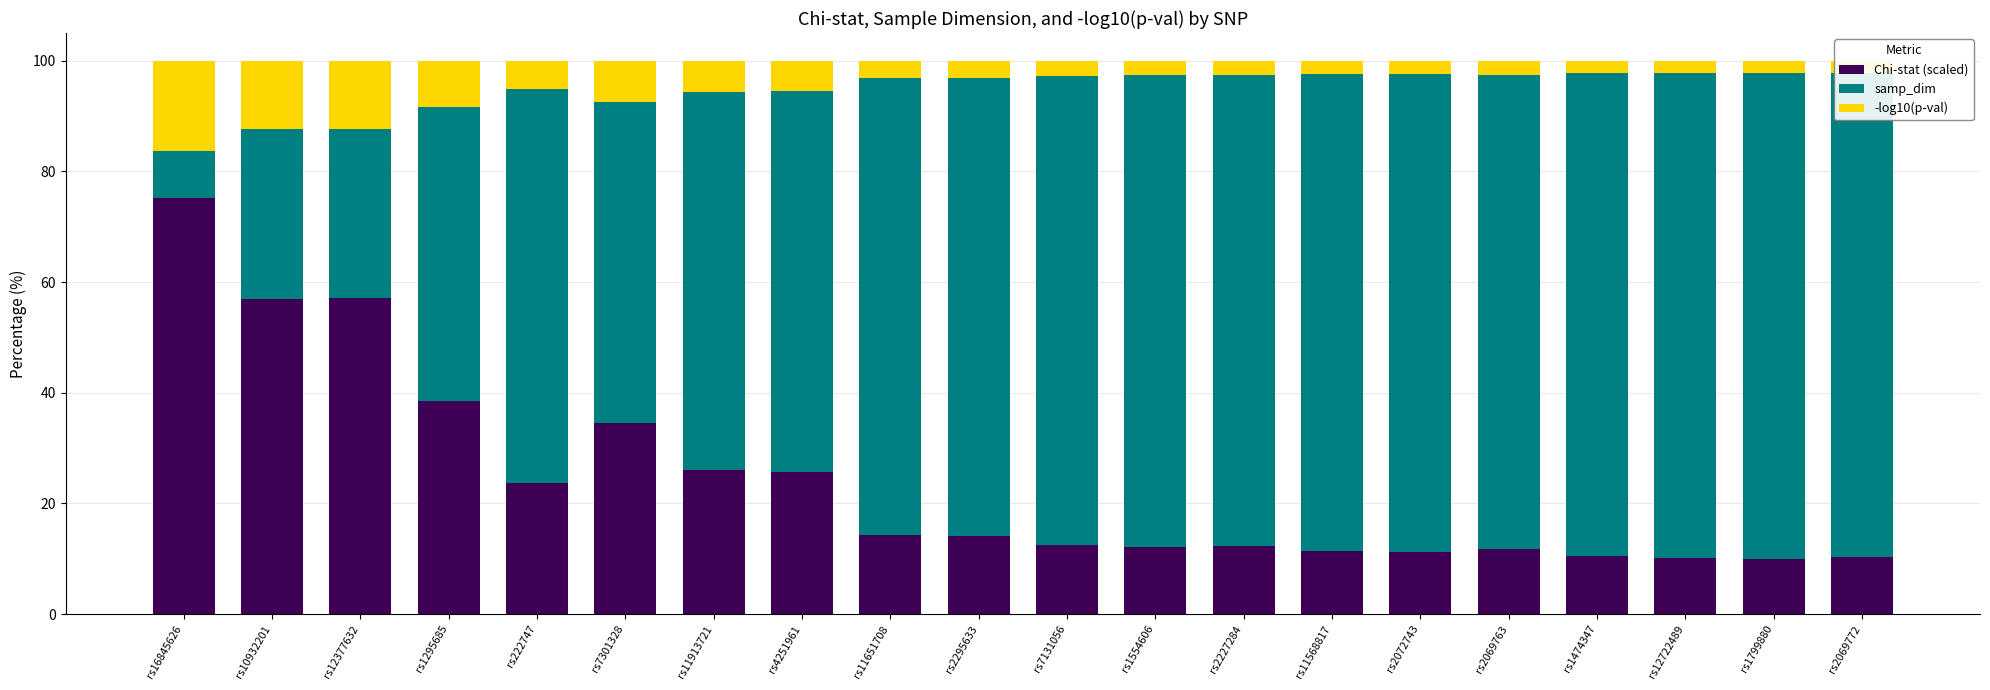

Where is Chi-stat (scaled) nearest to the value 42?

rs1295685